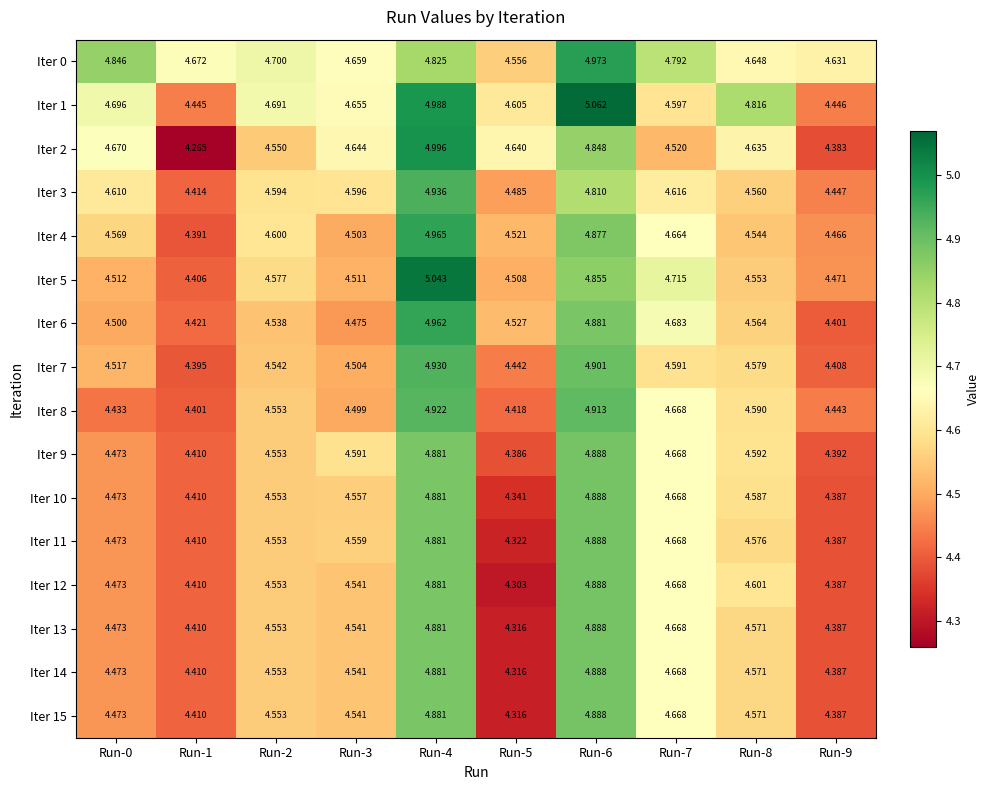

Is the value of Iter 8 at Run-6 greater than the value of Iter 4 at Run-8?

Yes